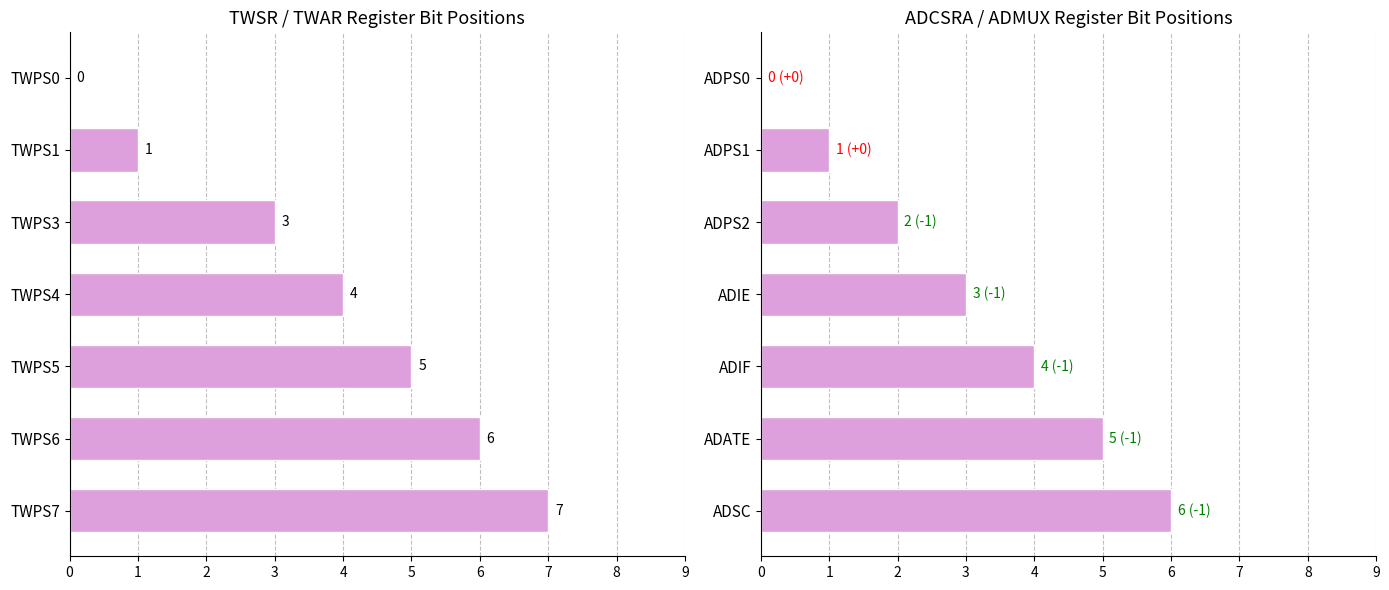

What is the value of the TWSR bits bar at the 3rd from the left?

3